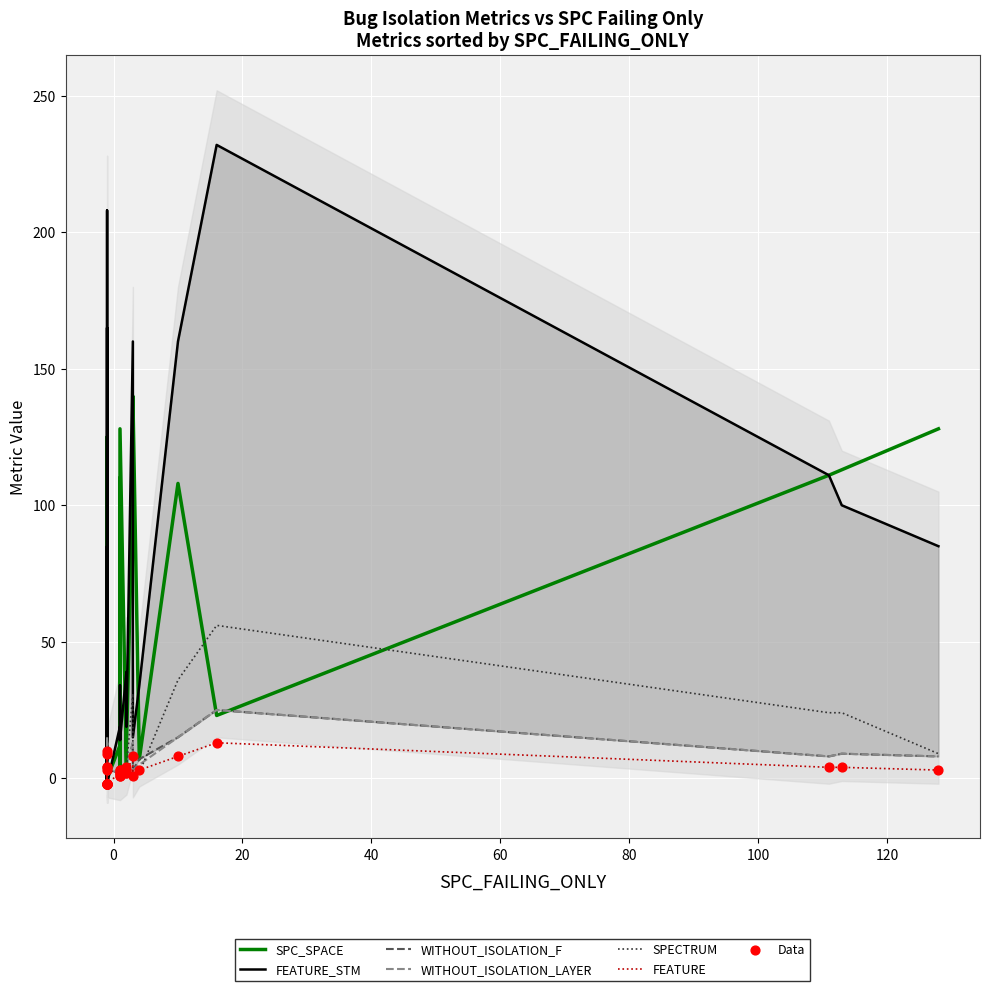

What is the total value across all series at 26?

51